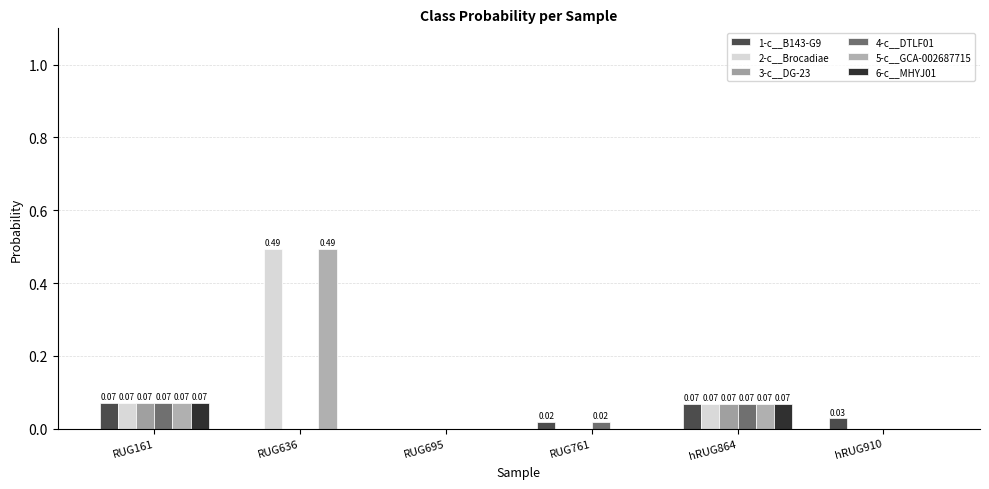

How many data points does each series have?

6